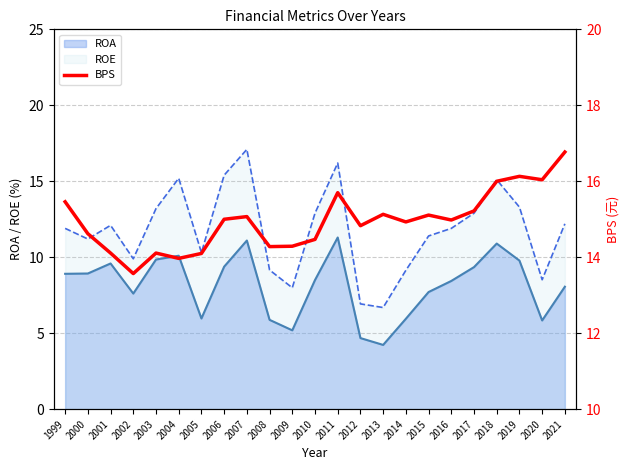

What is the highest value of the ROE series?

17.1